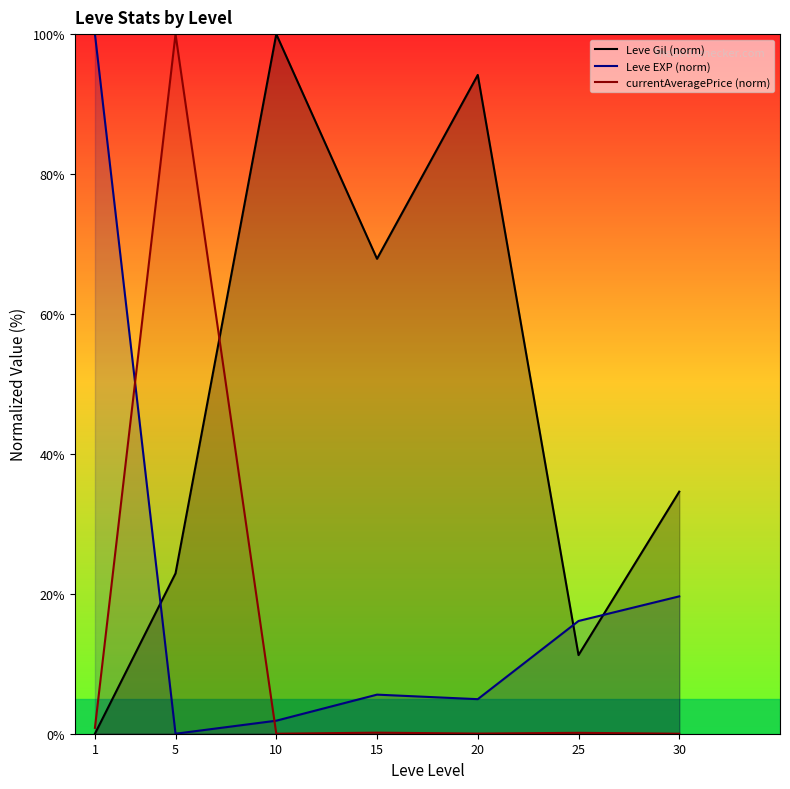

Does the chart have visible grid lines?

No